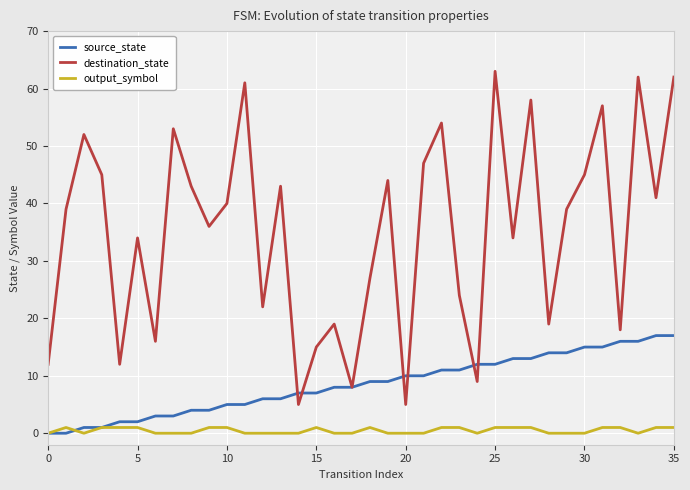

Which series has the largest total across all categories?

destination_state